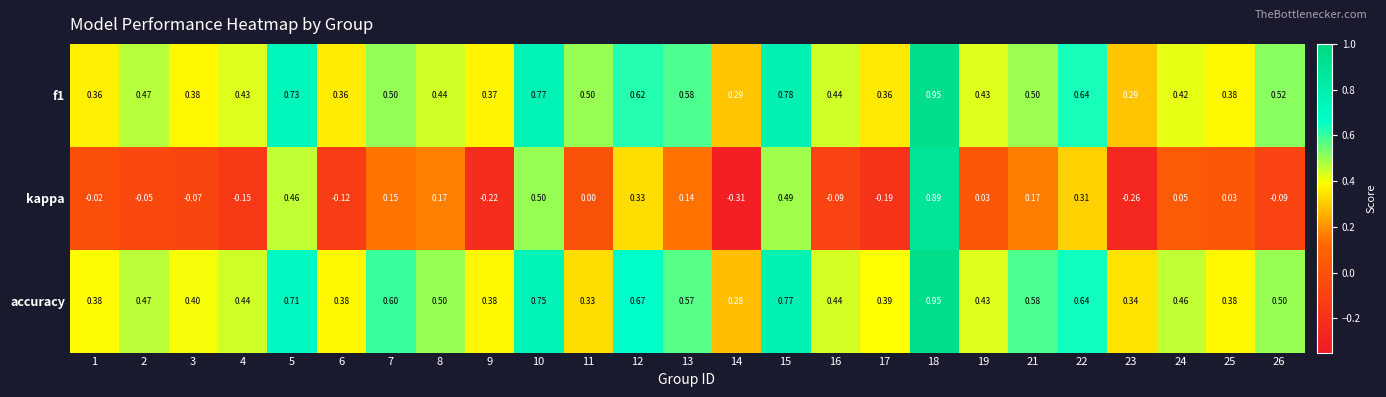

Between 14 and 15, which series saw the biggest shift?

kappa